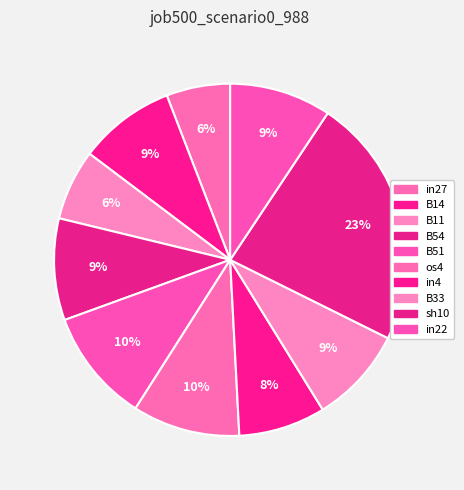

To the nearest percent, what is the combined percentage of in4 and in27?

14%